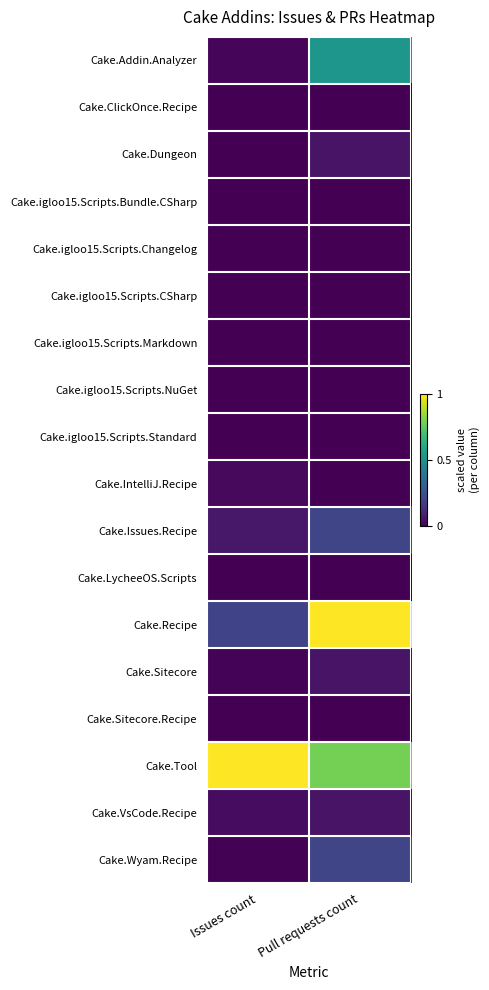

Rank the series at Issues count from highest to lowest value.

Cake.Tool, Cake.Recipe, Cake.Issues.Recipe, Cake.VsCode.Recipe, Cake.IntelliJ.Recipe, Cake.Addin.Analyzer, Cake.Sitecore, Cake.Wyam.Recipe, Cake.ClickOnce.Recipe, Cake.Dungeon, Cake.igloo15.Scripts.Bundle.CSharp, Cake.igloo15.Scripts.Changelog, Cake.igloo15.Scripts.CSharp, Cake.igloo15.Scripts.Markdown, Cake.igloo15.Scripts.NuGet, Cake.igloo15.Scripts.Standard, Cake.LycheeOS.Scripts, Cake.Sitecore.Recipe